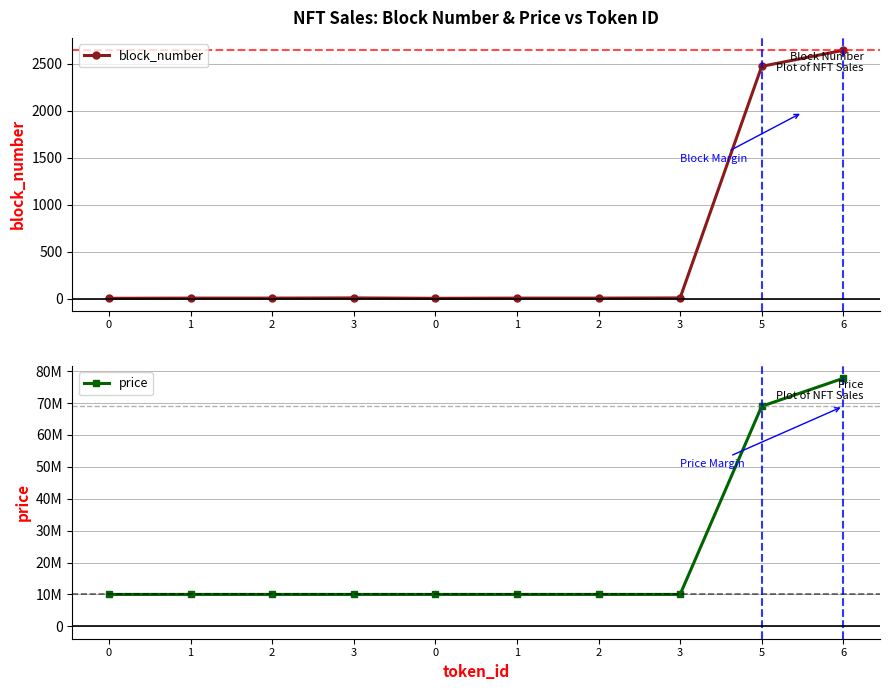

What value does the price series have at 3, to the nearest 50?

10000000